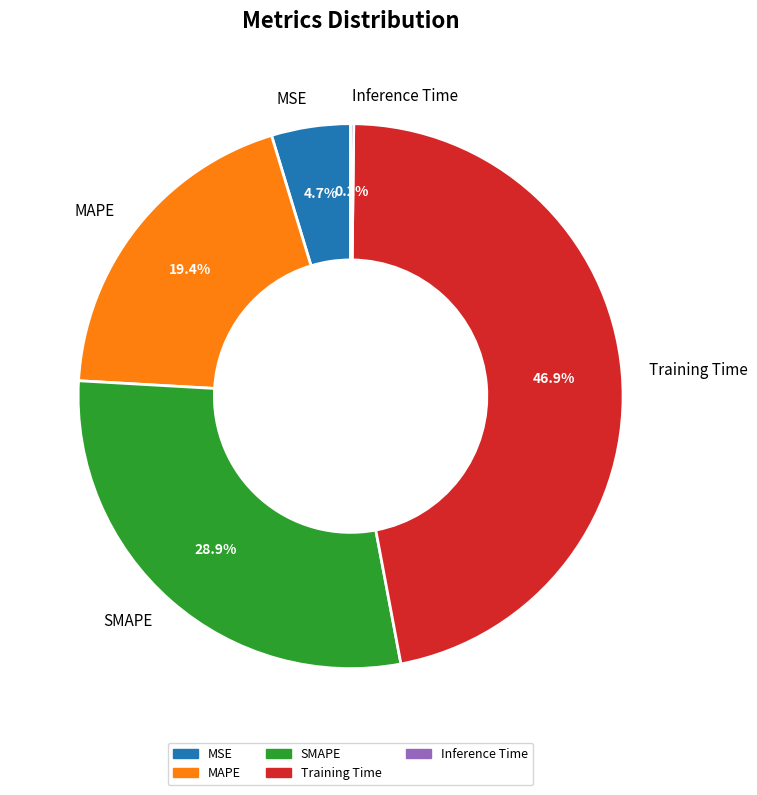

What is the largest slice in the pie chart?

Training Time